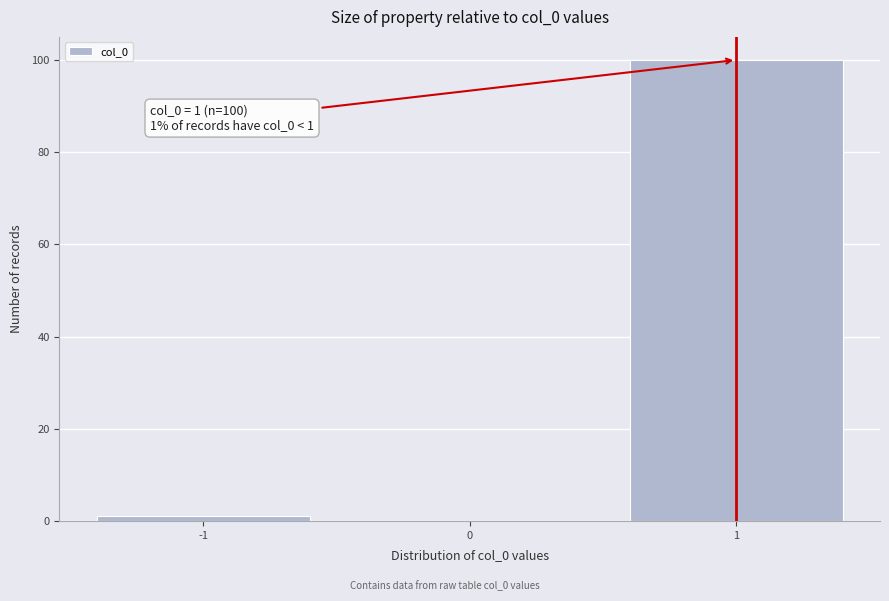

Over which range of the x-axis is the bar tallest?

0.5 to 1.5